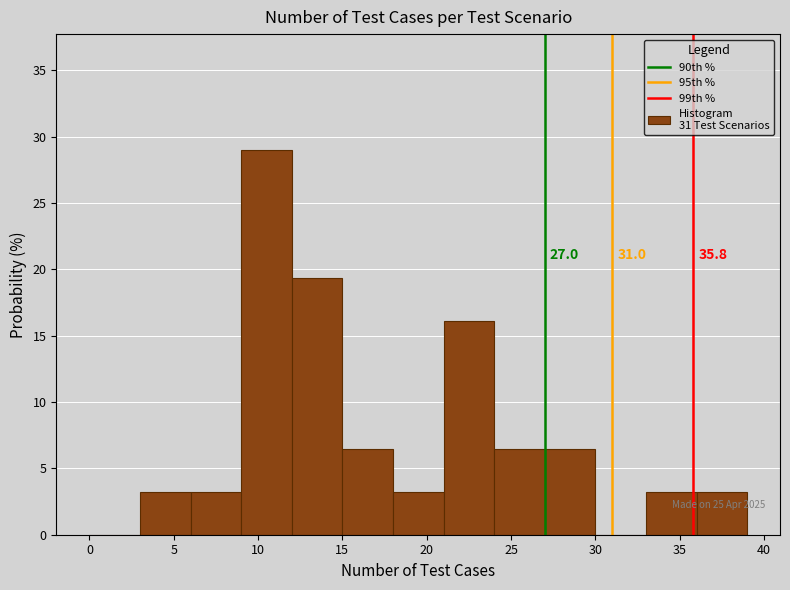

Over which range of the x-axis is the bar tallest?

9 to 12